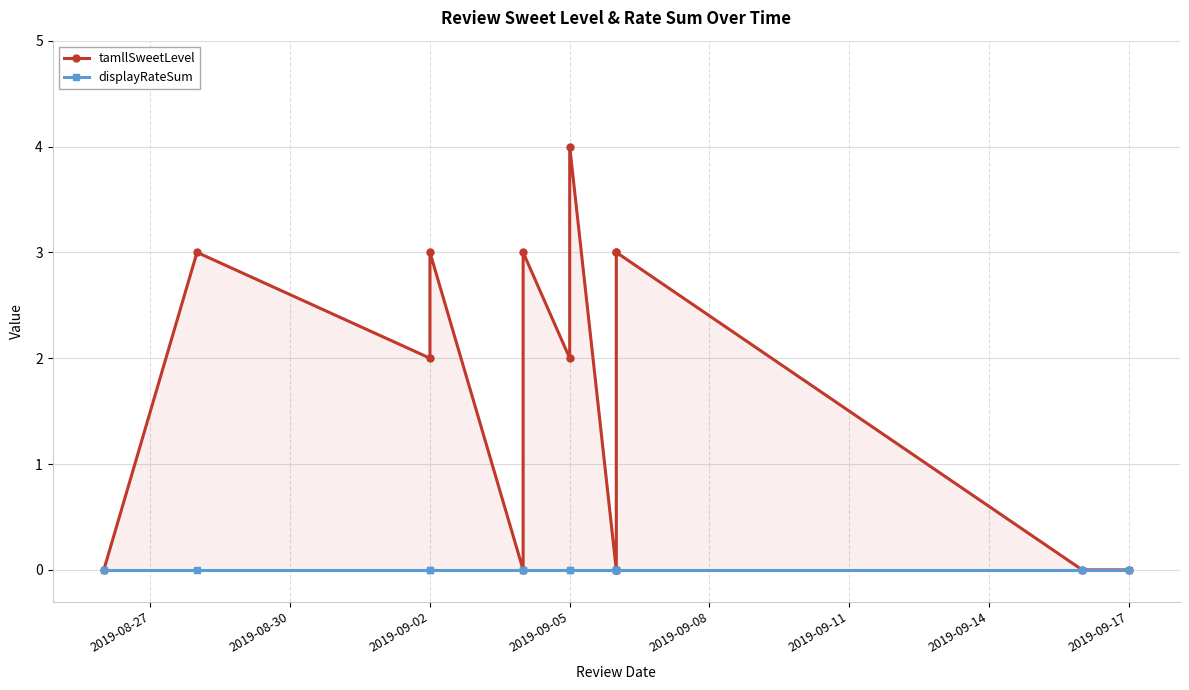

At which category does the chart reach its minimum across all series?

2019-08-27